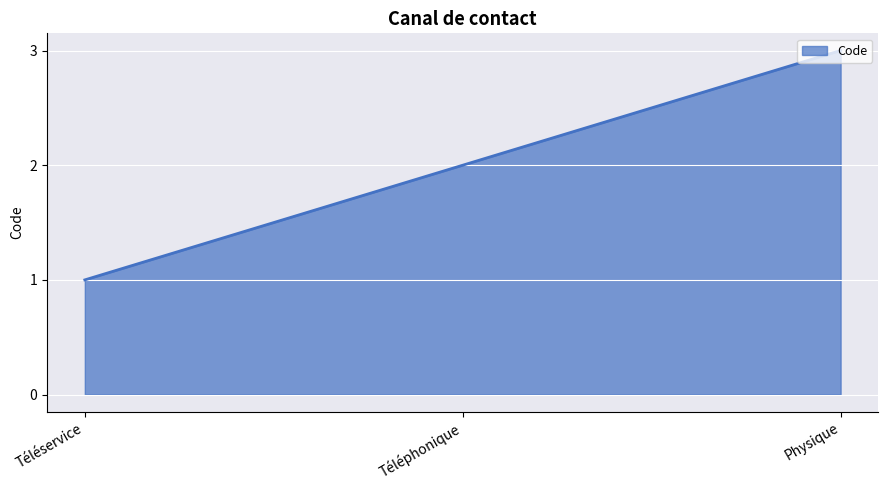

What is the change in value from Téléservice to Téléphonique?

+1